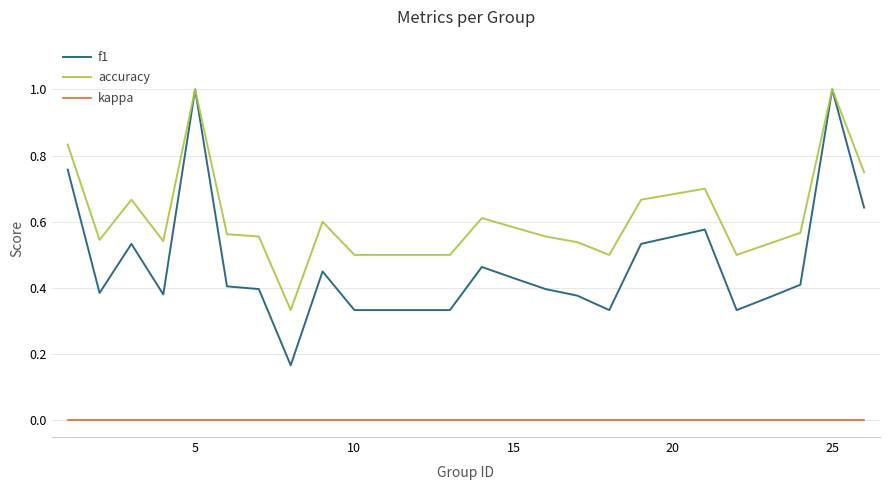

Rank the series by their average value, from lowest to highest.

kappa, f1, accuracy